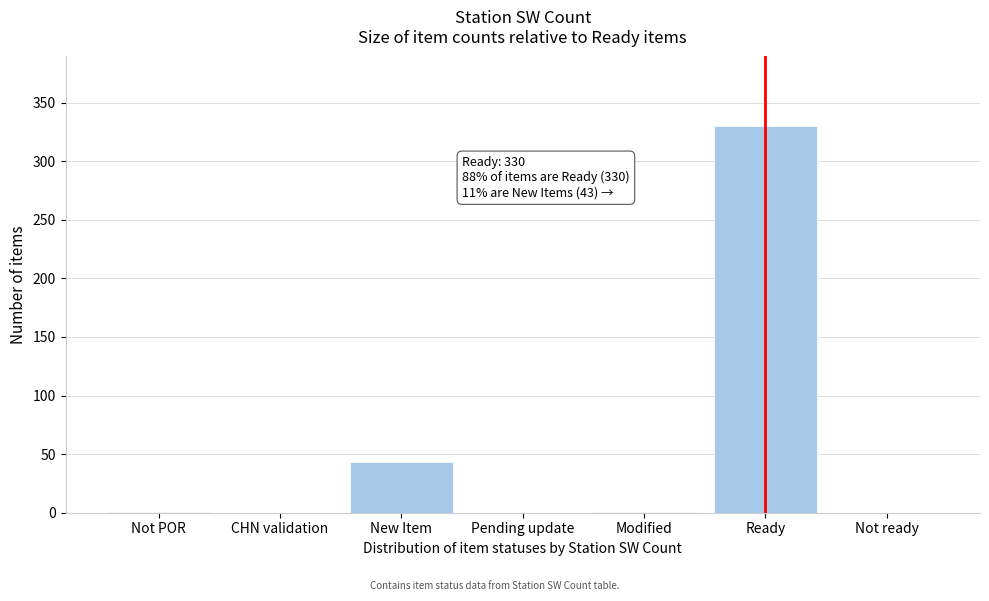

What is the maximum value shown in the chart?

330